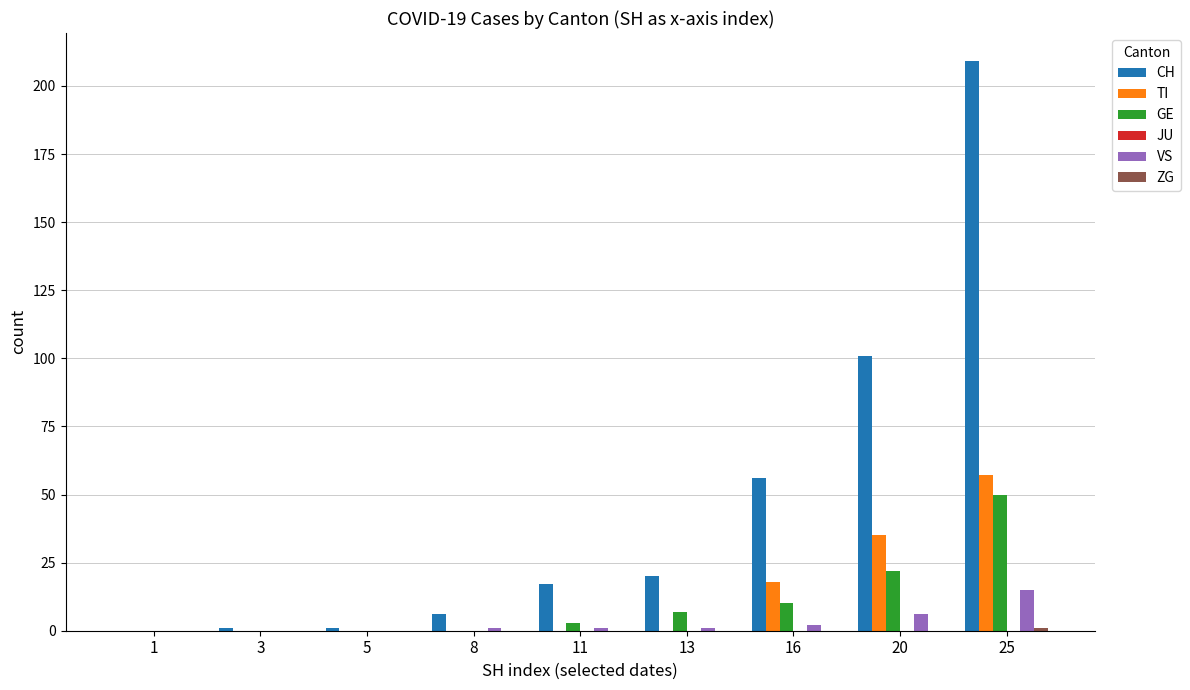

At which category is the sum across all series the highest?

25